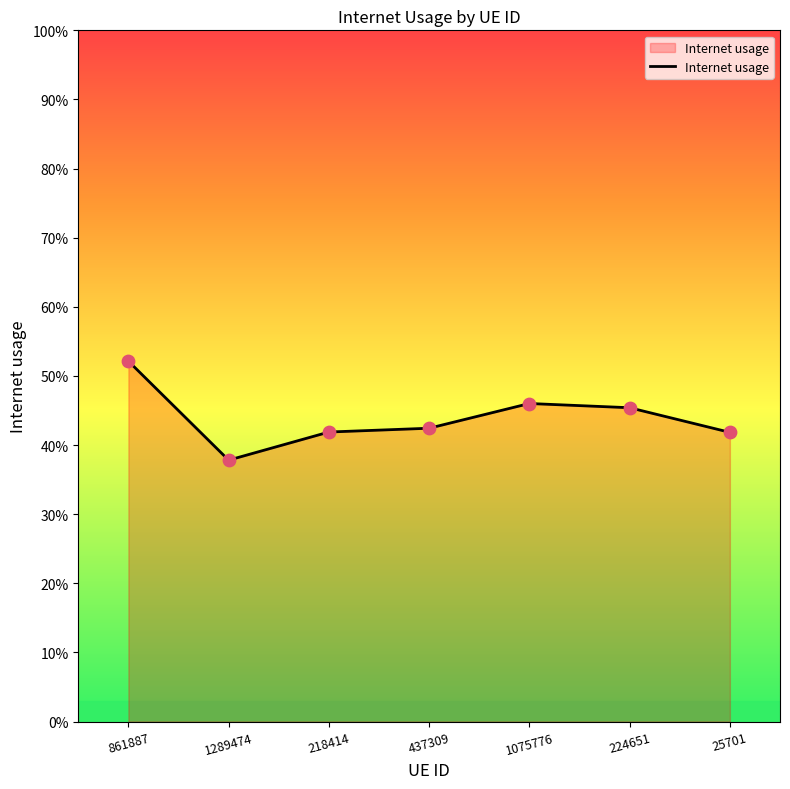

Between 224651 and 218414, which is larger?

224651